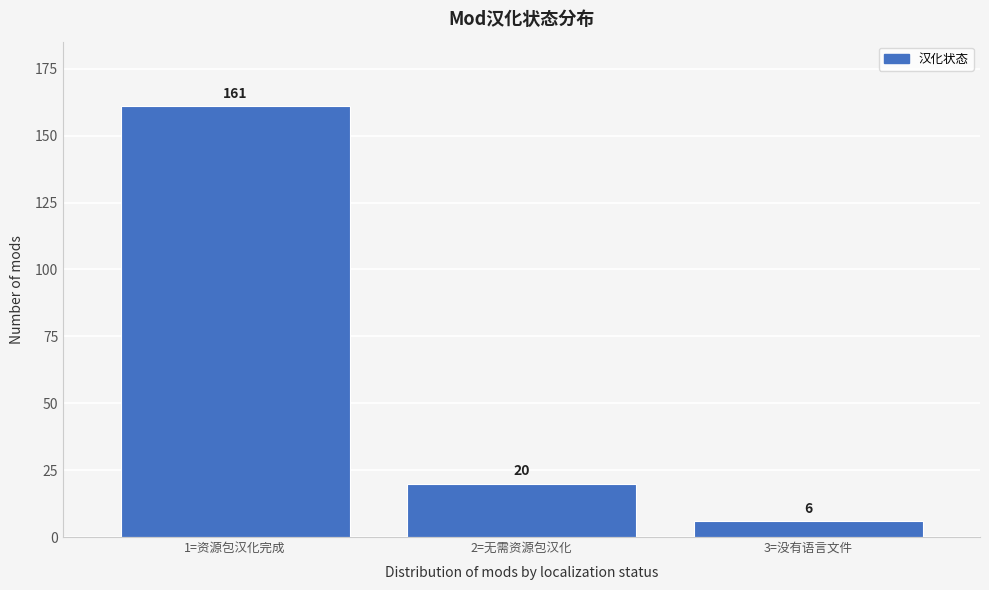

Reading right to left, transcribe all the data shown in this chart.

6	20	161